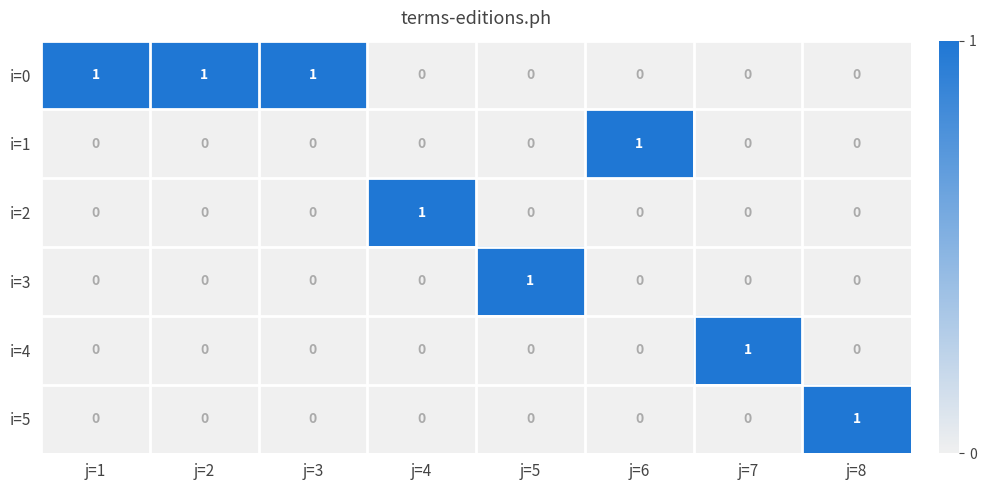

How many i=2 values are between 0 and 1?

8